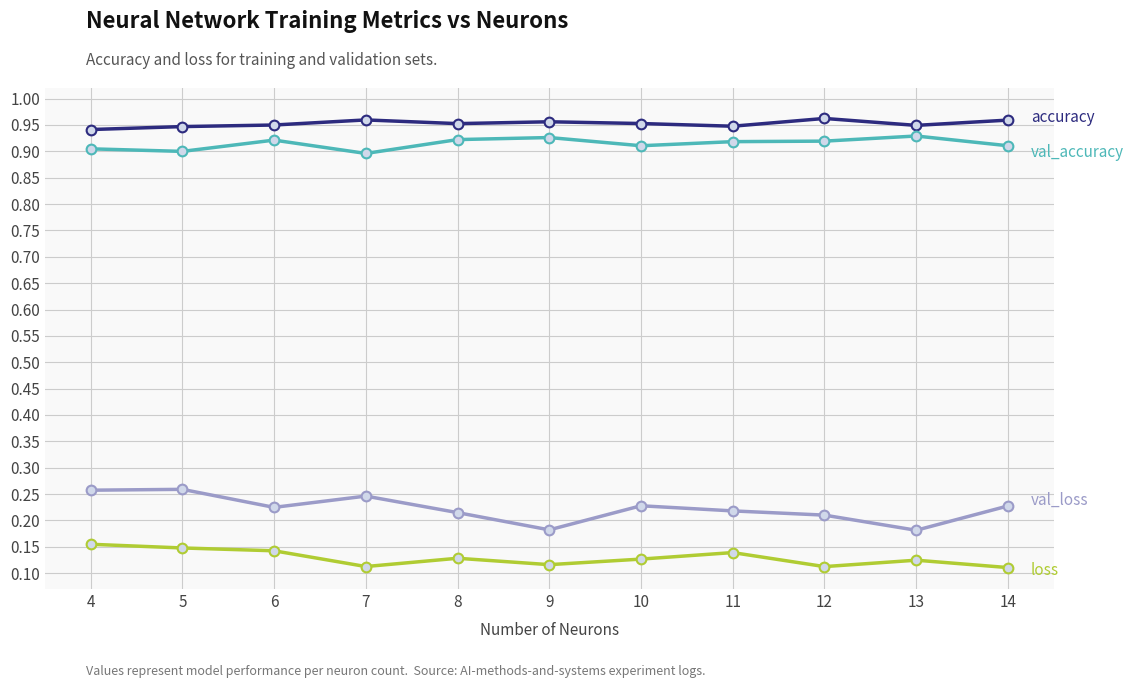

What is the total value across all series at 5?

2.3